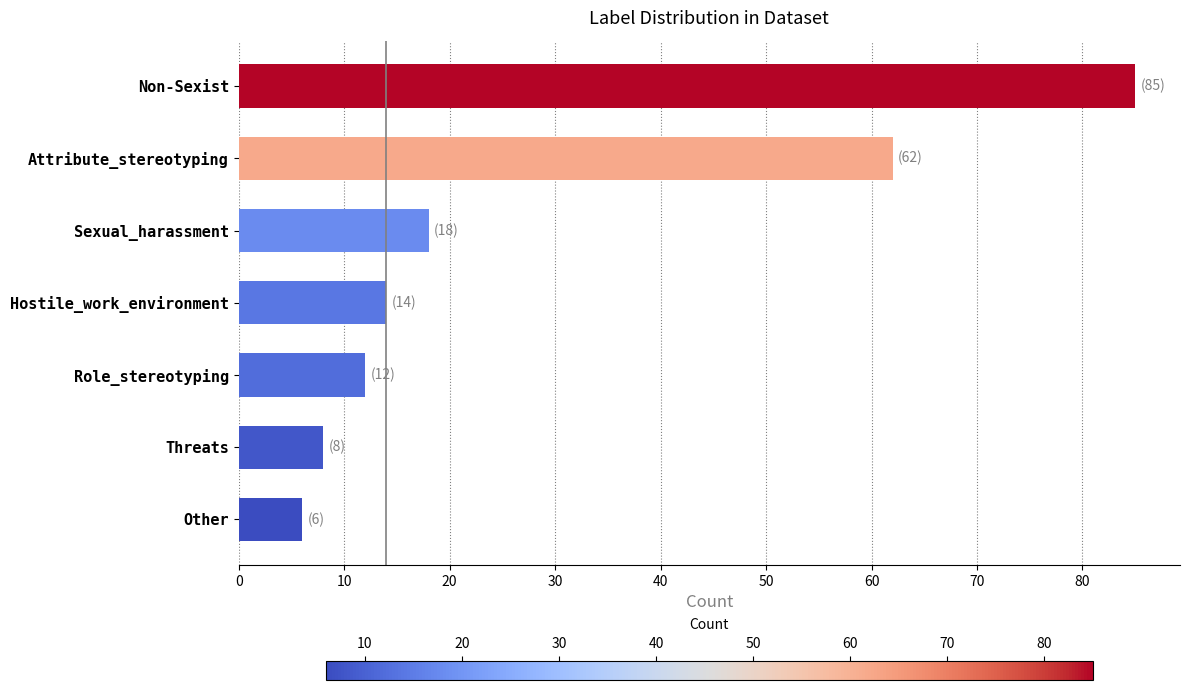

Approximately how many times larger is the value at Non-Sexist compared to Hostile_work_environment?

6.1